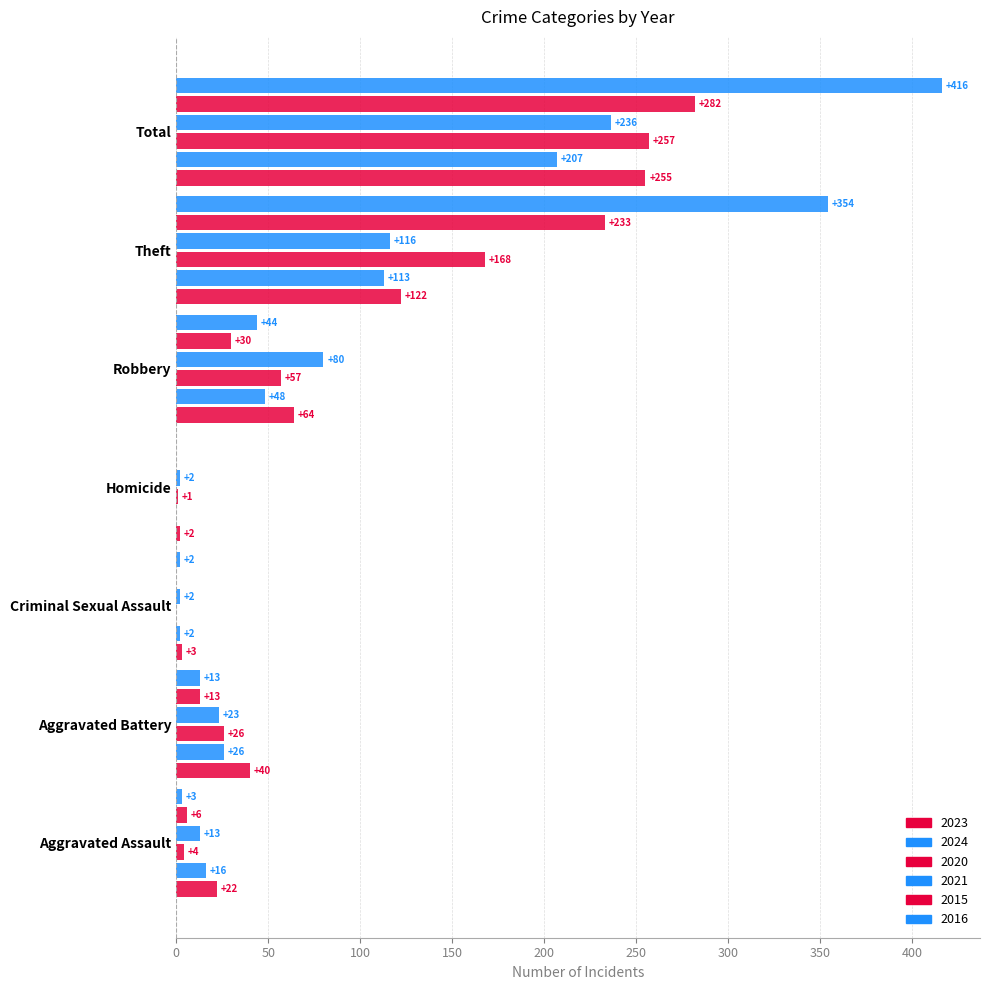

Reading left to right, what are all the values shown in this chart?

2023: Aggravated Assault=22	Aggravated Battery=40	Criminal Sexual Assault=3	Homicide=2	Robbery=64	Theft=122	Total=255
2024: Aggravated Assault=16	Aggravated Battery=26	Criminal Sexual Assault=2	Homicide=0	Robbery=48	Theft=113	Total=207
2020: Aggravated Assault=4	Aggravated Battery=26	Criminal Sexual Assault=0	Homicide=1	Robbery=57	Theft=168	Total=257
2021: Aggravated Assault=13	Aggravated Battery=23	Criminal Sexual Assault=2	Homicide=2	Robbery=80	Theft=116	Total=236
2015: Aggravated Assault=6	Aggravated Battery=13	Criminal Sexual Assault=0	Homicide=0	Robbery=30	Theft=233	Total=282
2016: Aggravated Assault=3	Aggravated Battery=13	Criminal Sexual Assault=2	Homicide=0	Robbery=44	Theft=354	Total=416